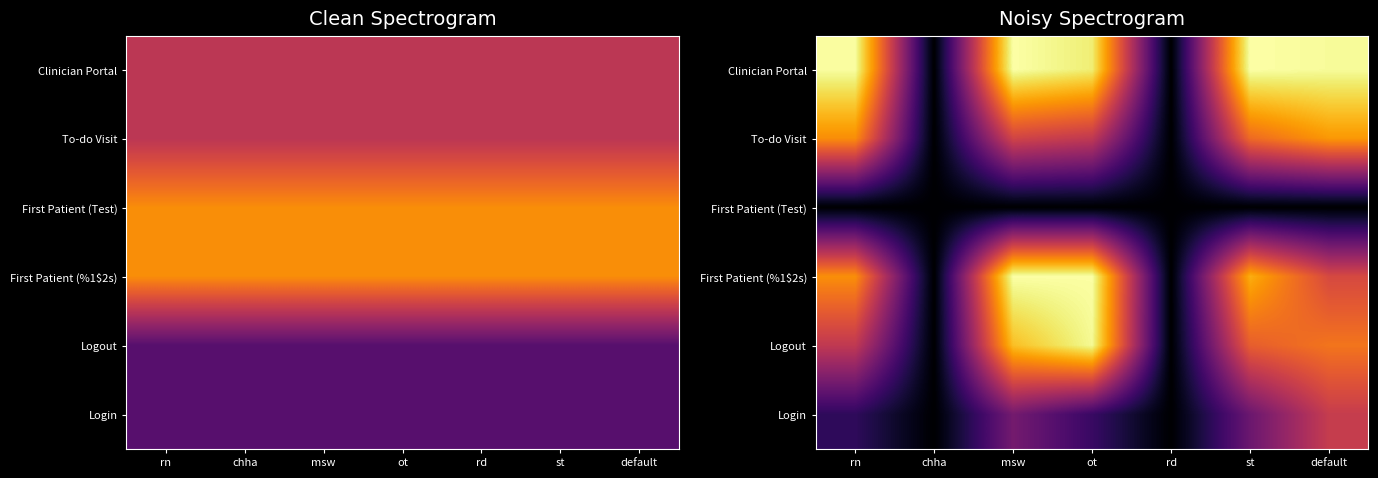

Which category has the lowest value across all series?

chha